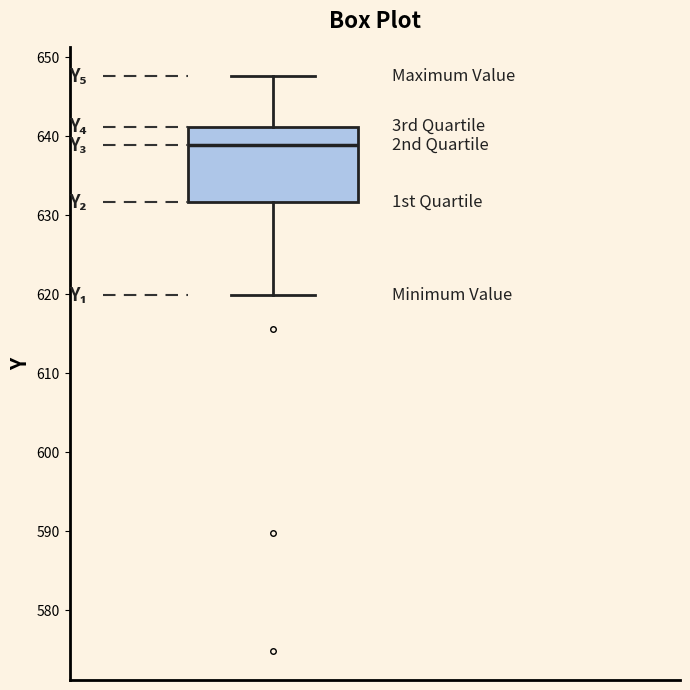

Transcribe this box plot: give where the median line is, the range the box spans, and where the two whiskers end, as read against the y-axis. The values are not printed on the chart, so give them approximately, as read against the axis.

median 639, box 632 to 641, whiskers 620 to 648